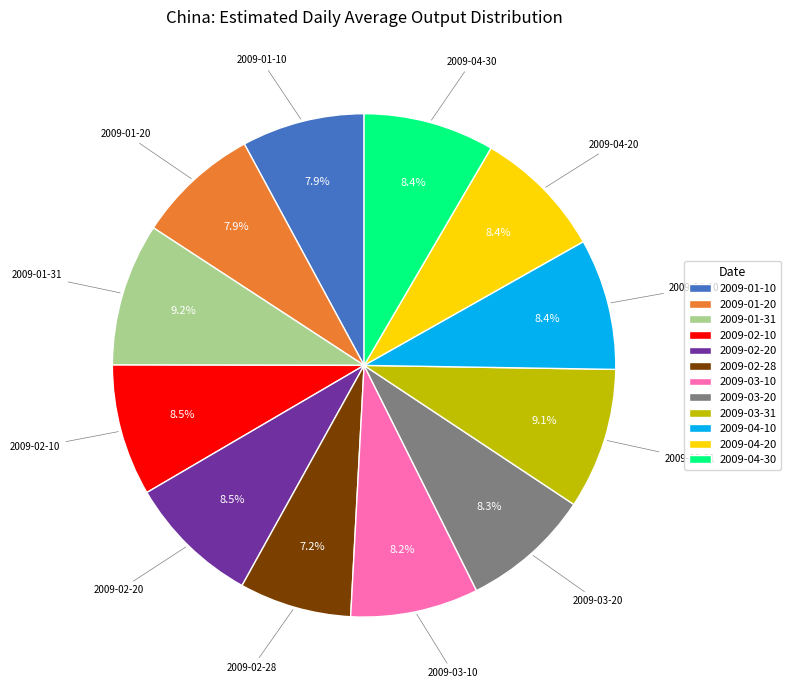

What is the ratio of the value at 2009-02-28 to the value at 2009-01-20?

0.9